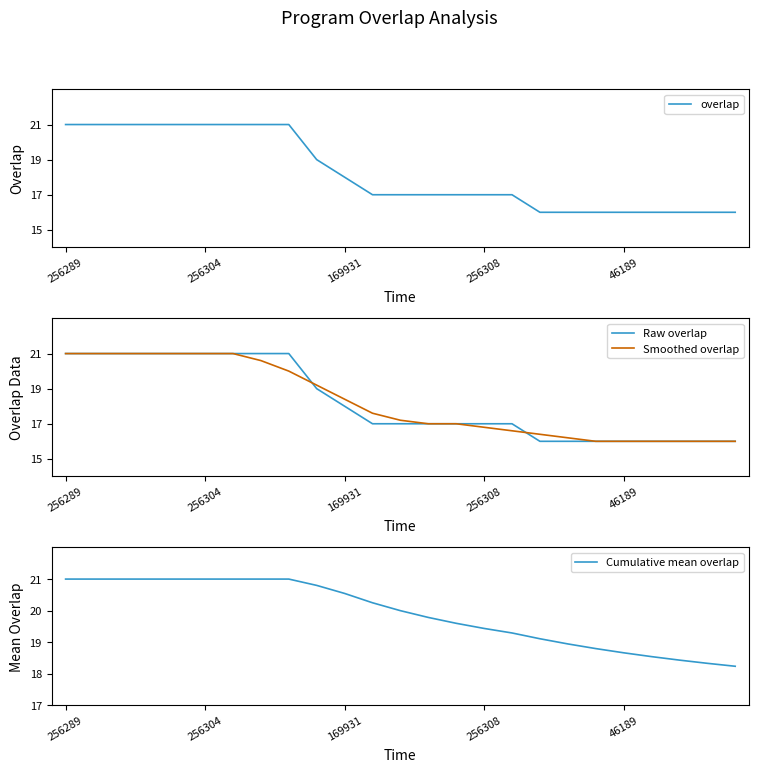

What is the approximate value of Cumulative mean overlap at 7?

21.0